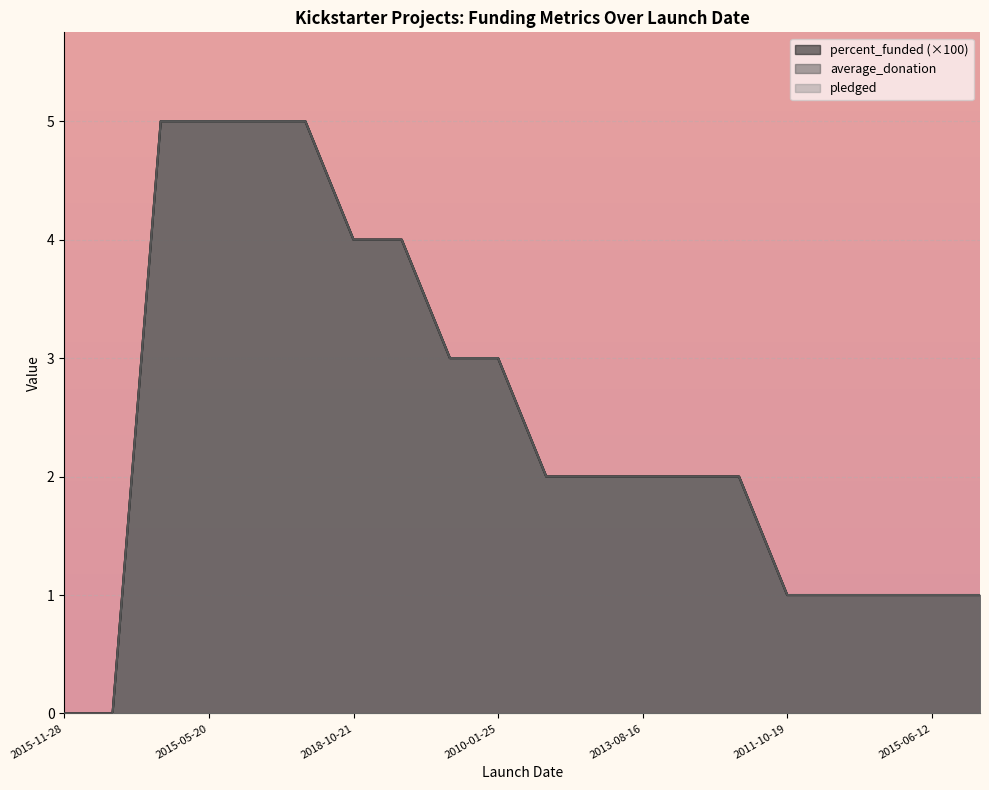

Reading left to right, what are all the values shown in this chart?

percent_funded: 0	0	5	5	5	5	4	4	3	3	2	2	2	2	2	1	1	1	1	1
average_donation: 0	0	5	5	5	5	4	4	3	3	2	2	2	2	2	1	1	1	1	1
pledged: 0	0	5	5	5	5	4	4	3	3	2	2	2	2	2	1	1	1	1	1